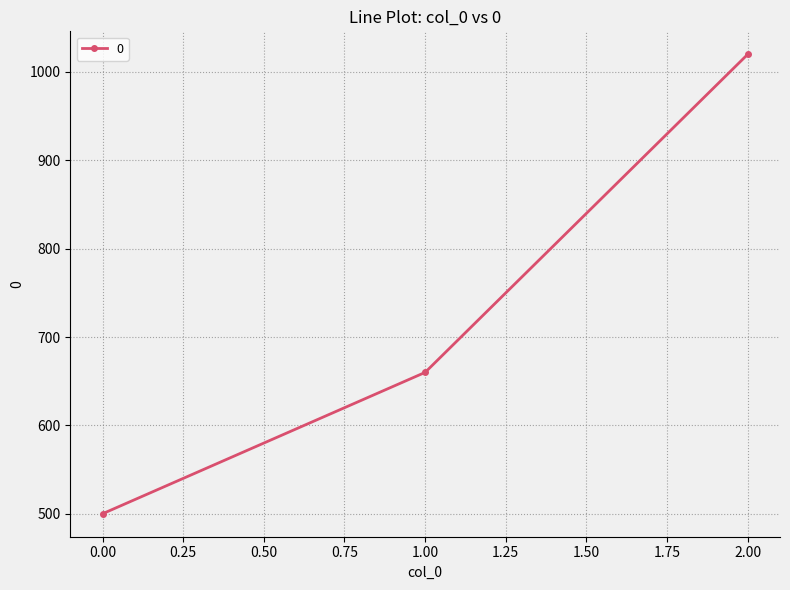

List the labels in order of value, smallest first.

0.00, 1.00, 2.00